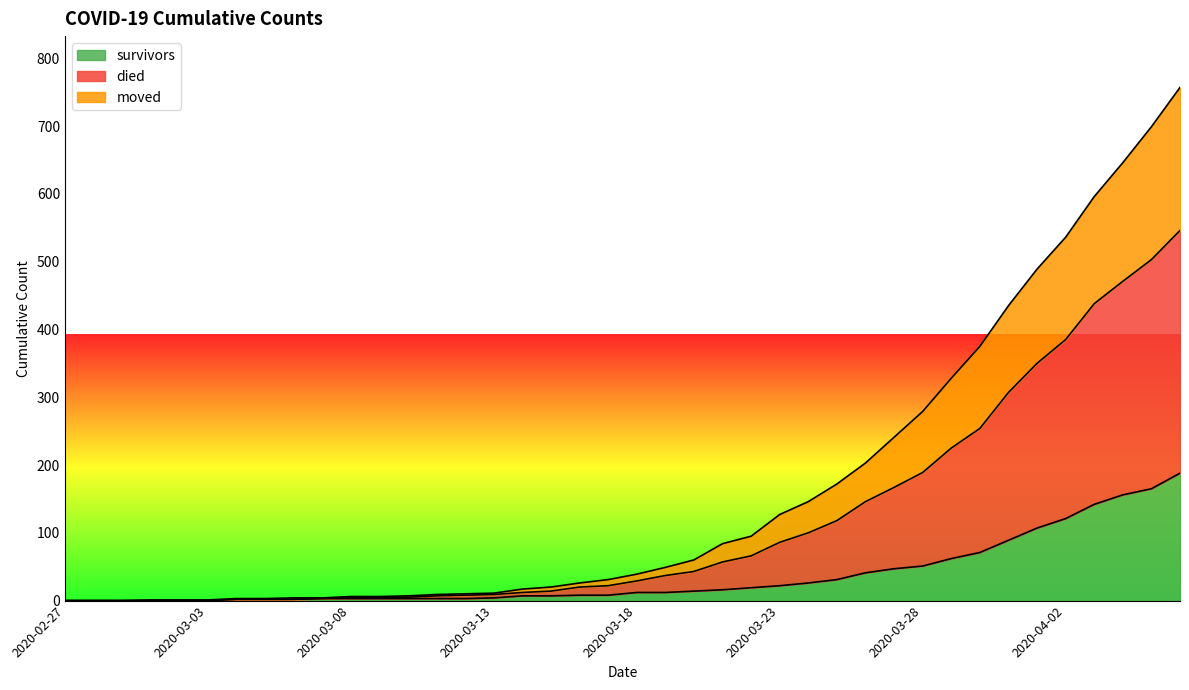

Which series has the widest spread of values?

died